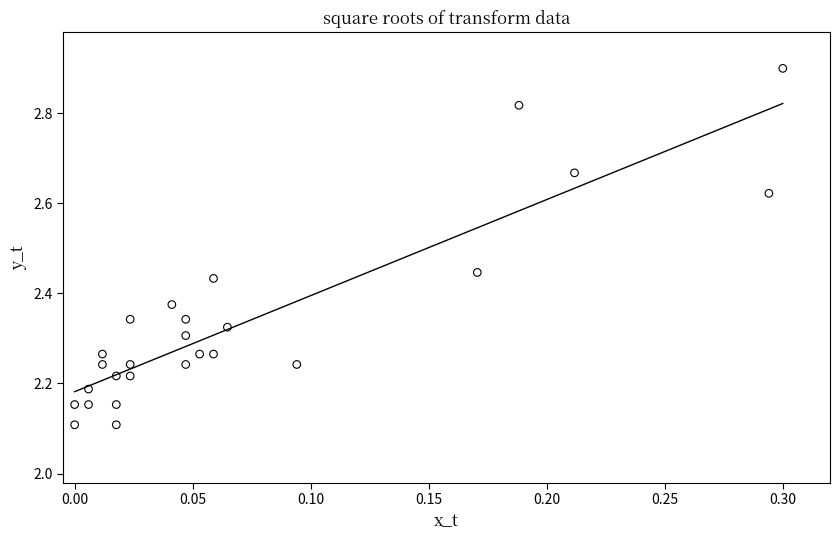

What is the range of Y values (max minus min)?

0.8